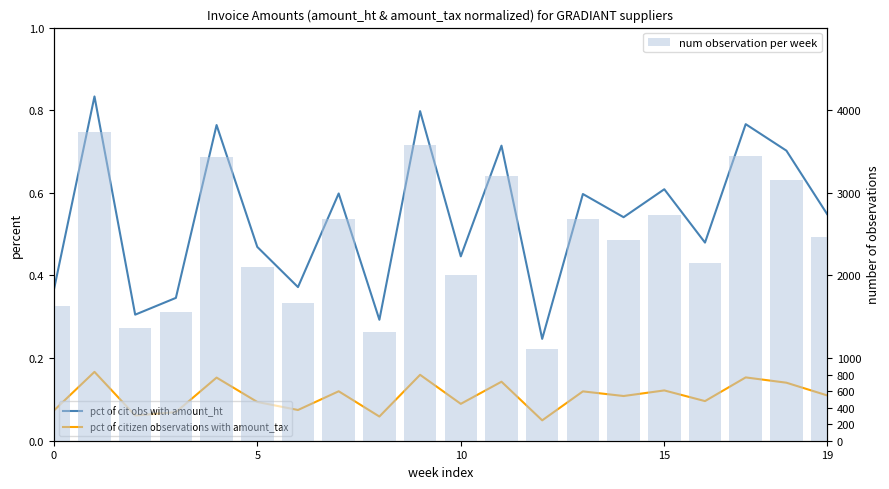

What is the highest value of the num observation per week series?

3741.3